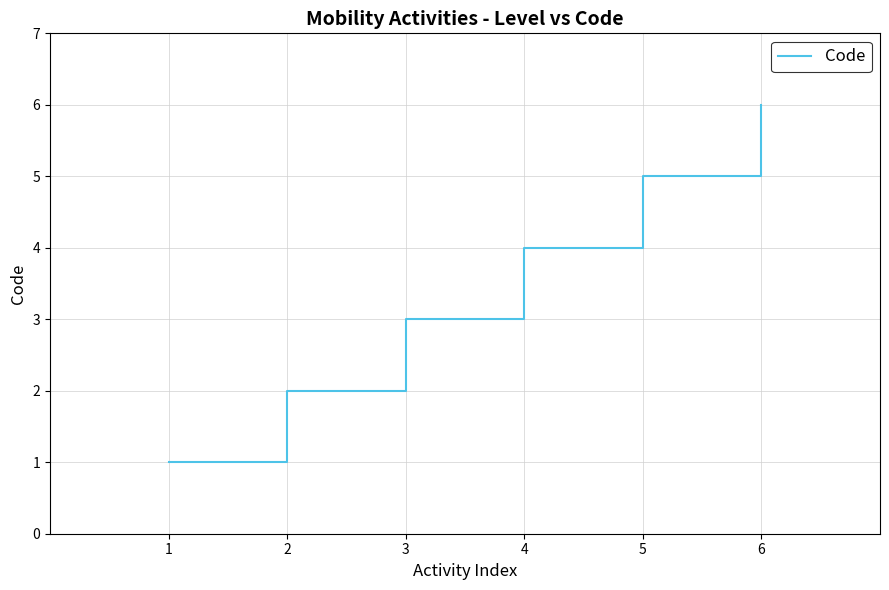

What is the maximum value shown in the chart?

6